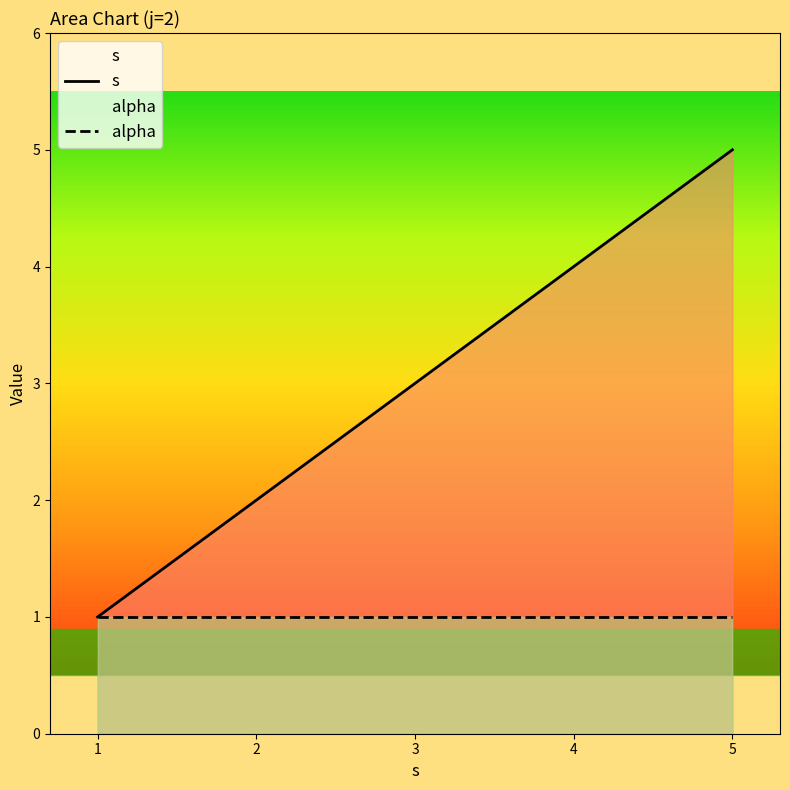

Reading right to left, extract all data points from this chart.

s: 5	4	3	2	1
alpha: 1	1	1	1	1